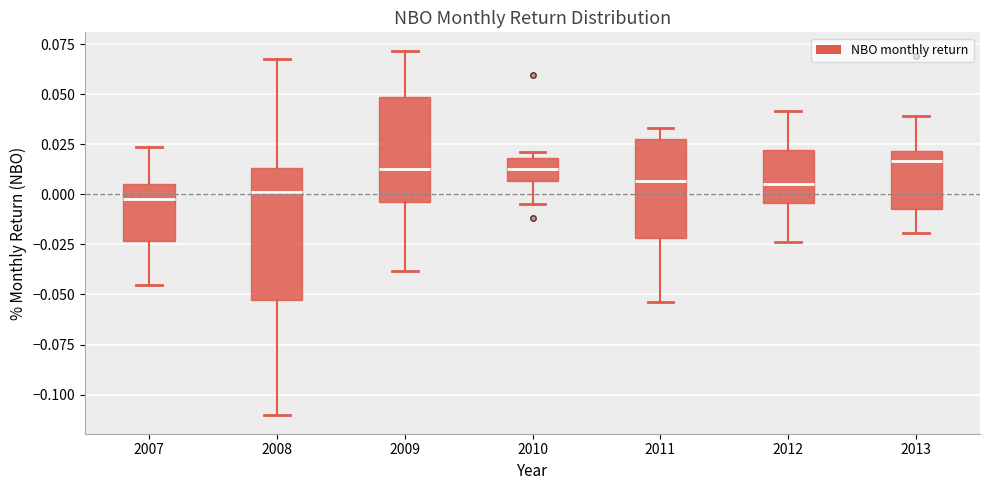

Comparing the boxes themselves (not the whiskers), which one is the tallest?

2008